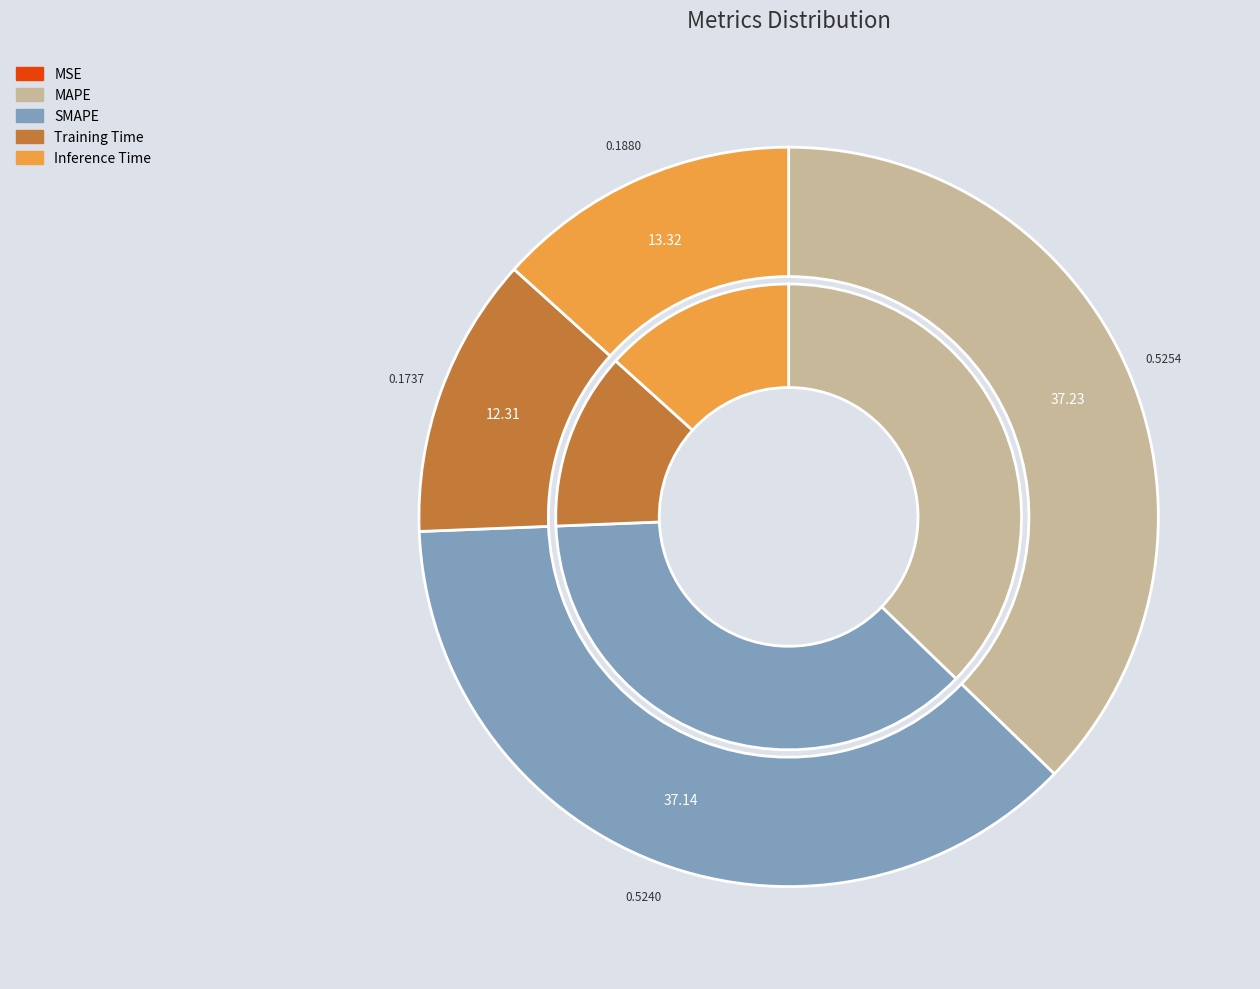

Is it true that Training Time is 2% of the pie?

False